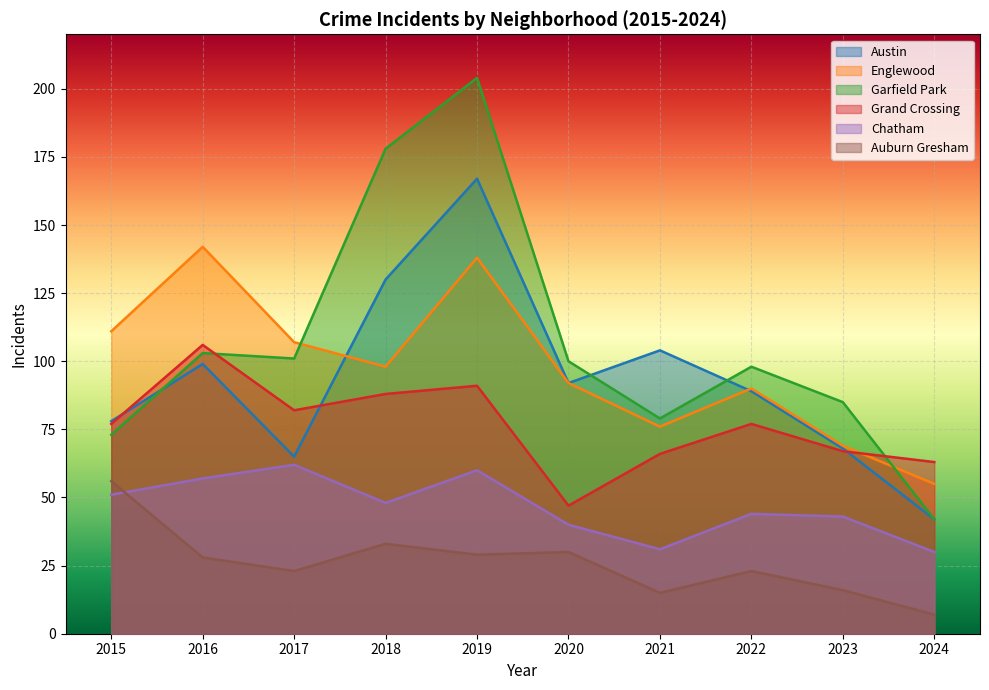

What is the maximum value shown in the chart?

204